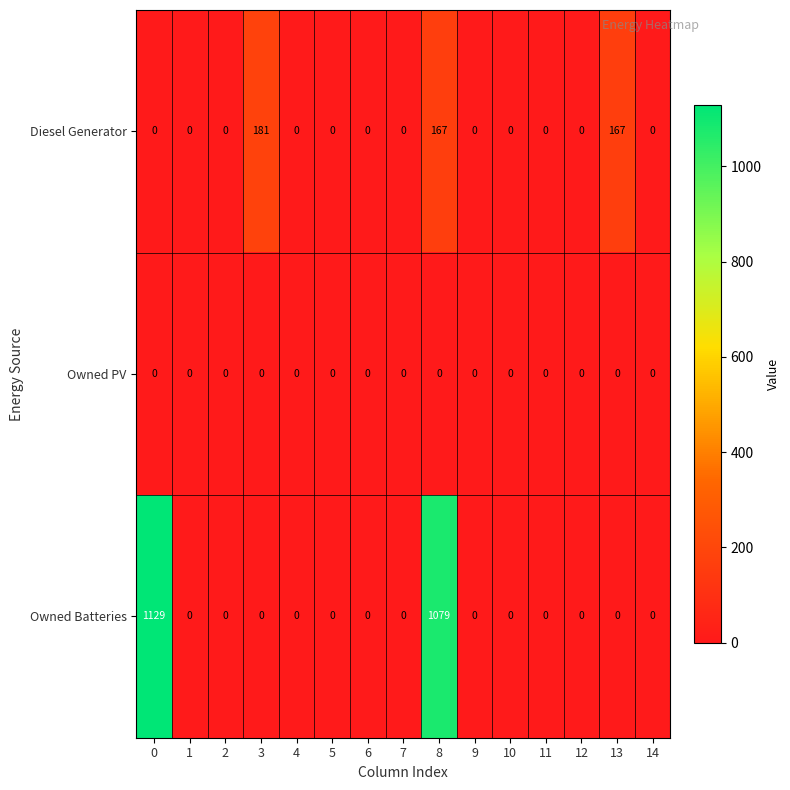

Is it true that Owned Batteries equals 0 at 14?

True